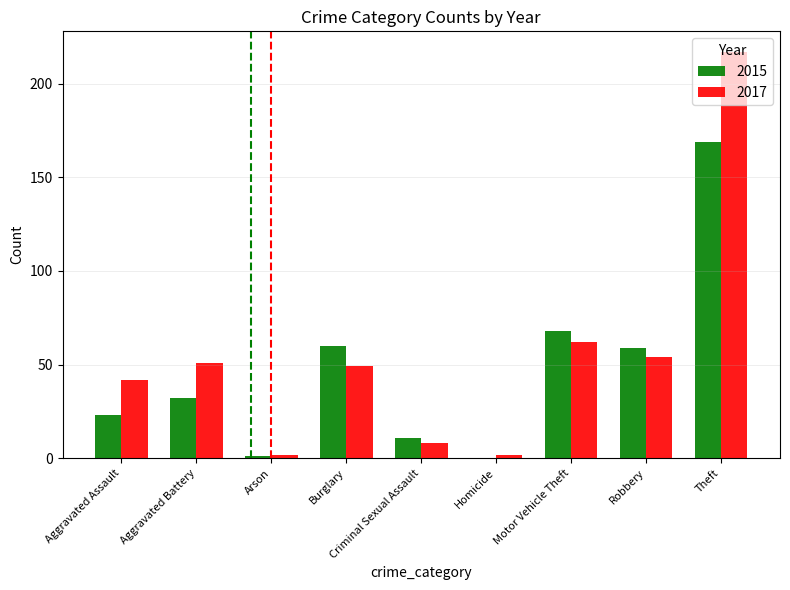

Does the chart contain stacked bars?

No